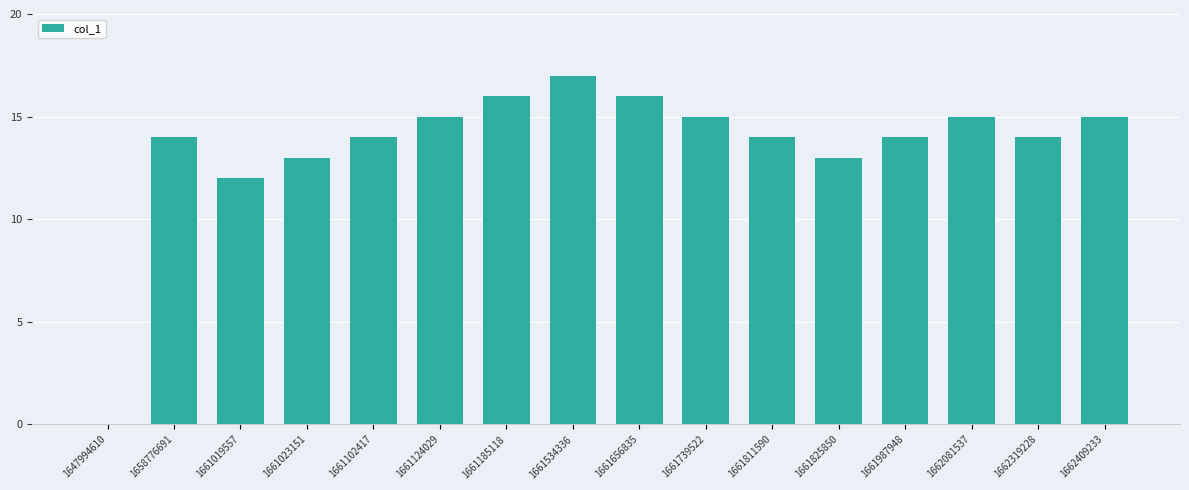

What is the approximate value at 1662319228, to the nearest 10?

10